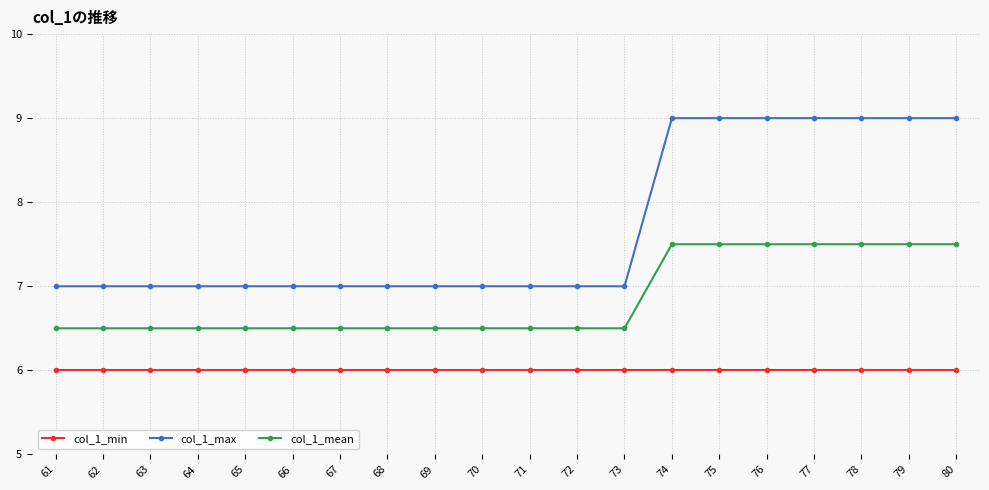

How many lines are shown in the chart?

3